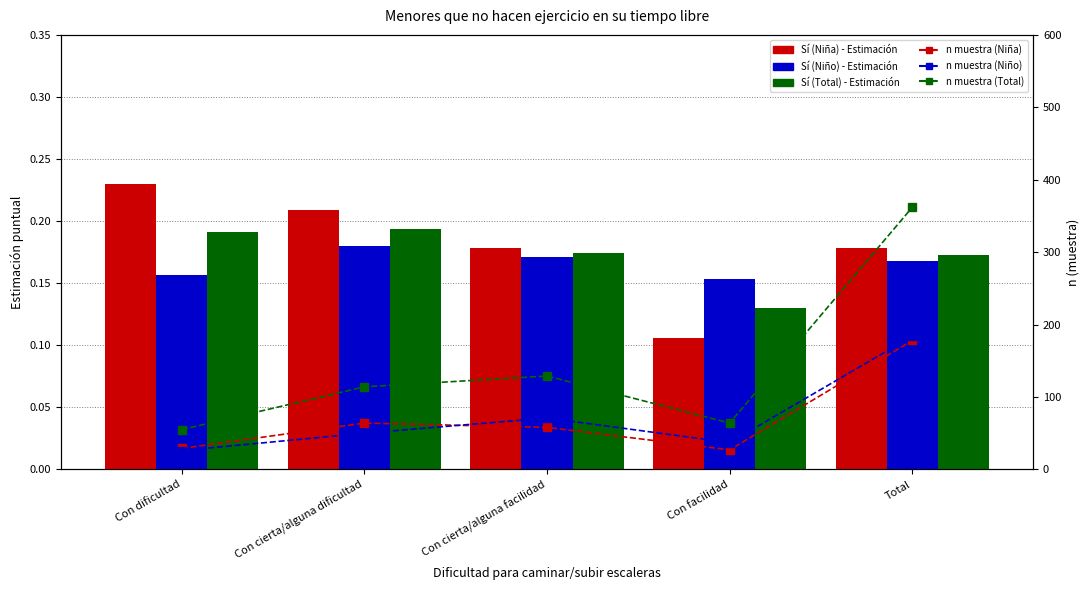

Is it true that n muestra (Niña) equals 29.0 at Con dificultad?

True